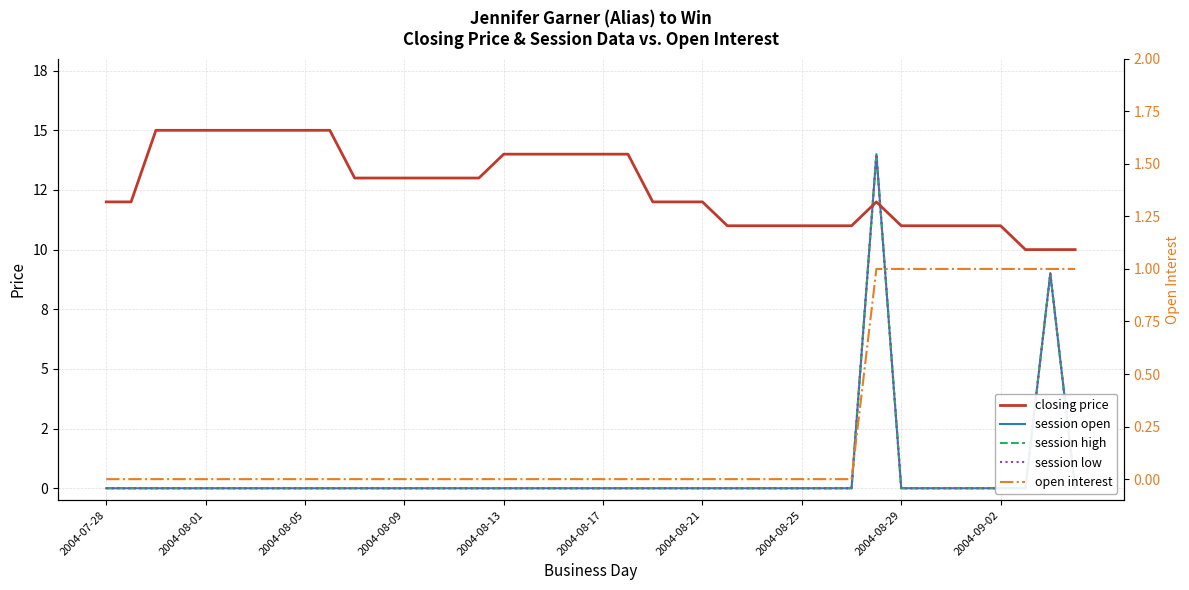

Does the chart have visible grid lines?

Yes